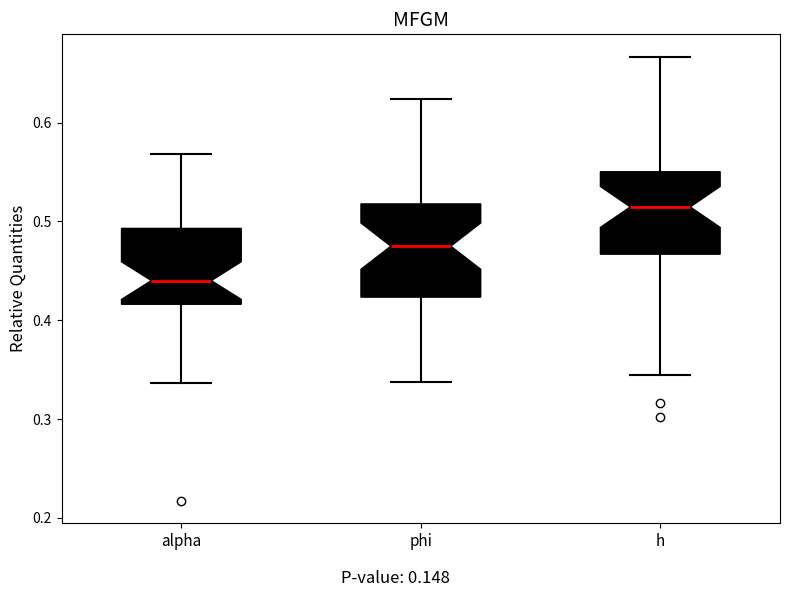

Which box has the highest median line?

h